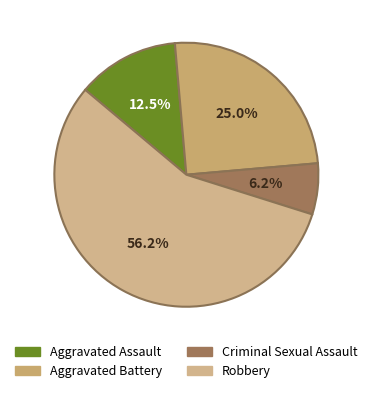

Combined, do Aggravated Assault and Aggravated Battery account for over 50%?

No